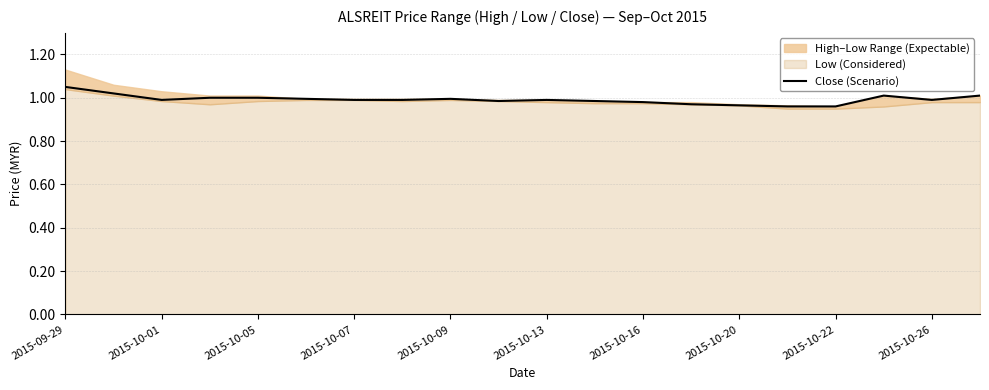

How many interior local peaks (higher than both neighbors) does the data have?

3